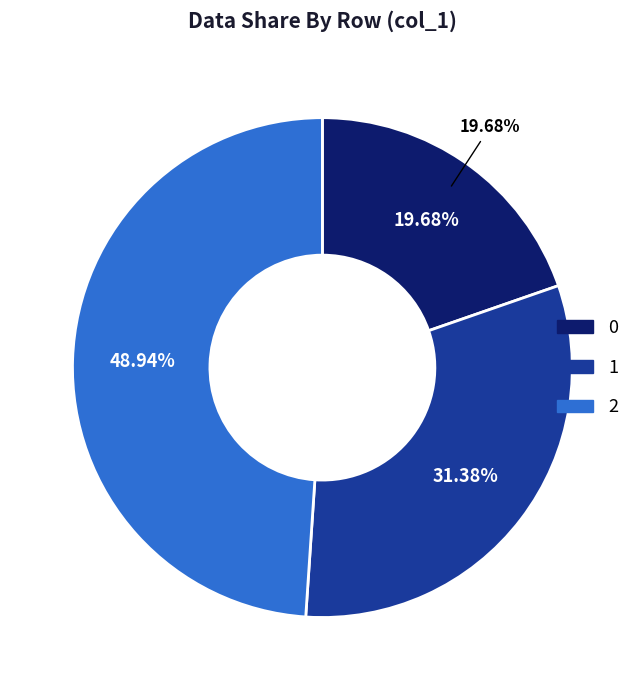

What is the largest slice in the pie chart?

2